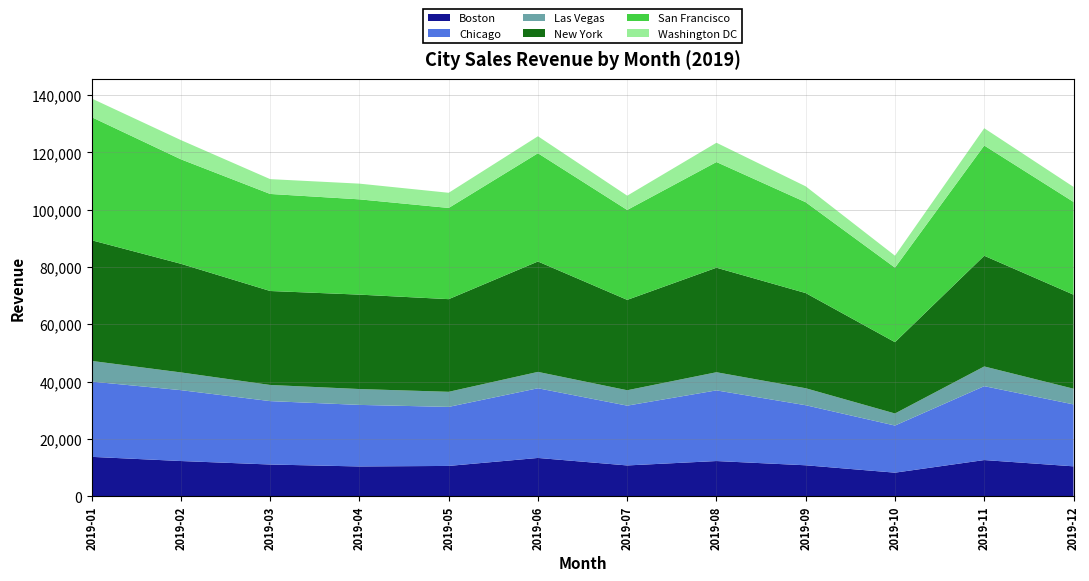

Reading left to right, list all the values displayed in this chart.

Boston: 13701.1	12243.9	11026.6	10344.8	10533.1	13317.9	10701.6	12239.7	10757.1	8180.4	12583.9	10390.0
Chicago: 26272.7	24739.9	22131.0	21489.3	20606.5	24328.2	20877.9	24662.8	20964.3	16446.3	25794.8	21620.0
Las Vegas: 7216.4	6192.6	5637.2	5540.4	5266.4	5713.6	5376.6	6335.1	5928.6	4217.2	6880.8	5481.6
New York: 42128.2	37926.6	32805.6	32954.3	32348.5	38543.7	31547.6	36491.6	33226.2	24890.0	38646.2	32828.1
San Francisco: 42969.2	36469.3	33876.4	33265.0	31836.8	37787.3	31386.7	36895.1	31709.8	26015.9	38479.2	32378.6
Washington DC: 6515.4	6705.7	5173.8	5480.3	5293.9	5926.1	4982.6	6729.1	5544.4	4171.4	6035.0	5245.0